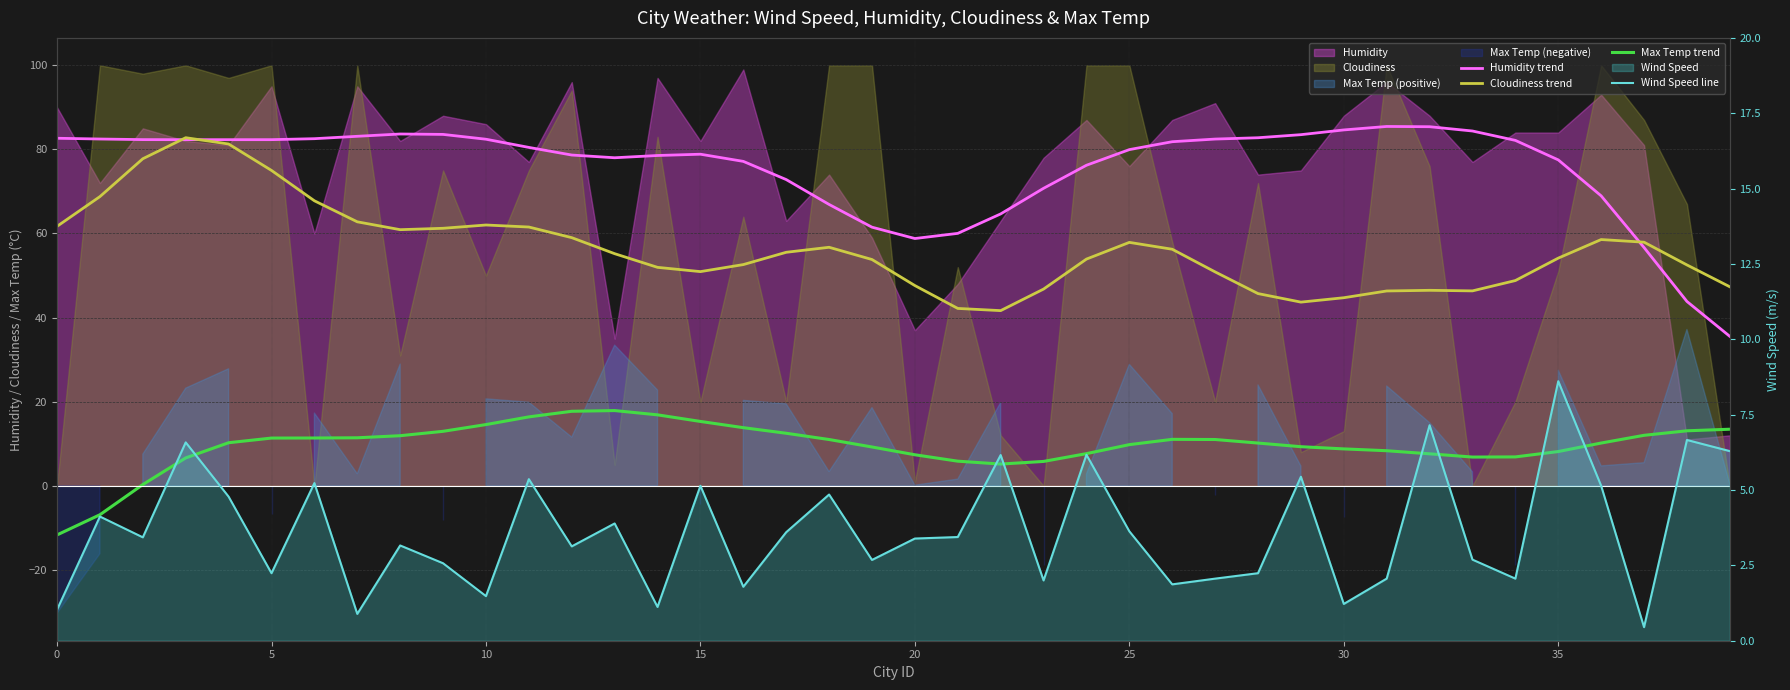

What is the label of the 26th point from the left?

25